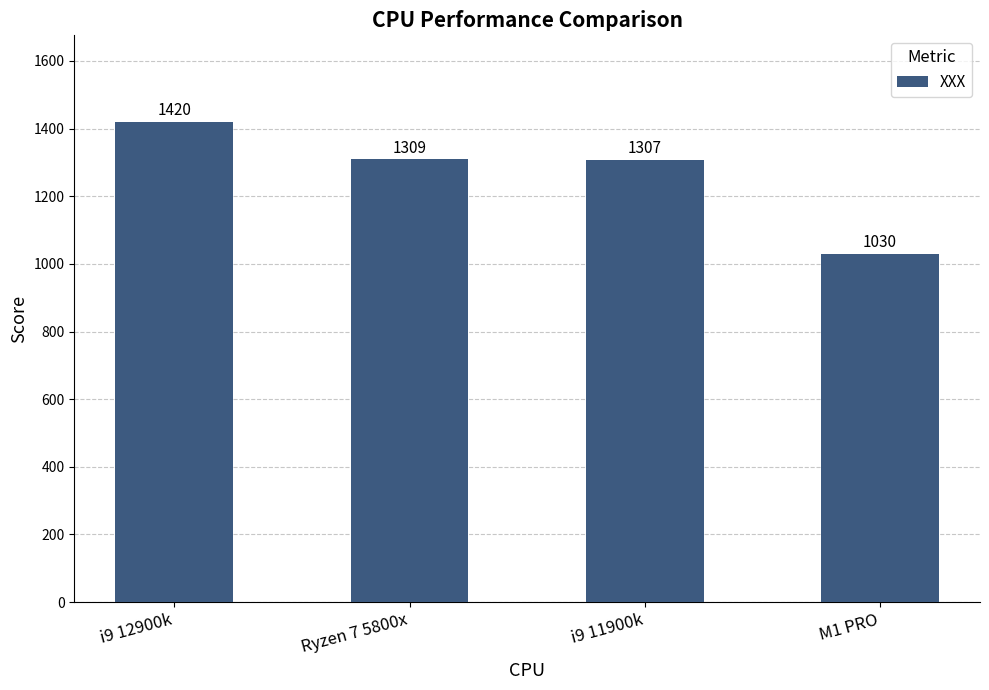

List the labels in order of value, smallest first.

M1 PRO, i9 11900k, Ryzen 7 5800x, i9 12900k